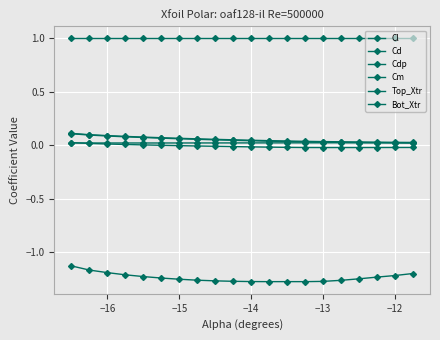

Reading left to right, what are all the values shown in this chart?

Cl: -1.1	-1.2	-1.2	-1.2	-1.2	-1.2	-1.3	-1.3	-1.3	-1.3	-1.3	-1.3	-1.3	-1.3	-1.3	-1.3	-1.2	-1.2	-1.2	-1.2
Cd: 0.1	0.1	0.1	0.1	0.1	0.1	0.1	0.1	0.1	0.1	0.0	0.0	0.0	0.0	0.0	0.0	0.0	0.0	0.0	0.0
Cdp: 0.1	0.1	0.1	0.1	0.1	0.1	0.1	0.1	0.1	0.0	0.0	0.0	0.0	0.0	0.0	0.0	0.0	0.0	0.0	0.0
Cm: 0.0	0.0	0.0	0.0	0.0	0.0	-0.0	-0.0	-0.0	-0.0	-0.0	-0.0	-0.0	-0.0	-0.0	-0.0	-0.0	-0.0	-0.0	-0.0
Top_Xtr: 1.0	1.0	1.0	1.0	1.0	1.0	1.0	1.0	1.0	1.0	1.0	1.0	1.0	1.0	1.0	1.0	1.0	1.0	1.0	1.0
Bot_Xtr: 0.0	0.0	0.0	0.0	0.0	0.0	0.0	0.0	0.0	0.0	0.0	0.0	0.0	0.0	0.0	0.0	0.0	0.0	0.0	0.0